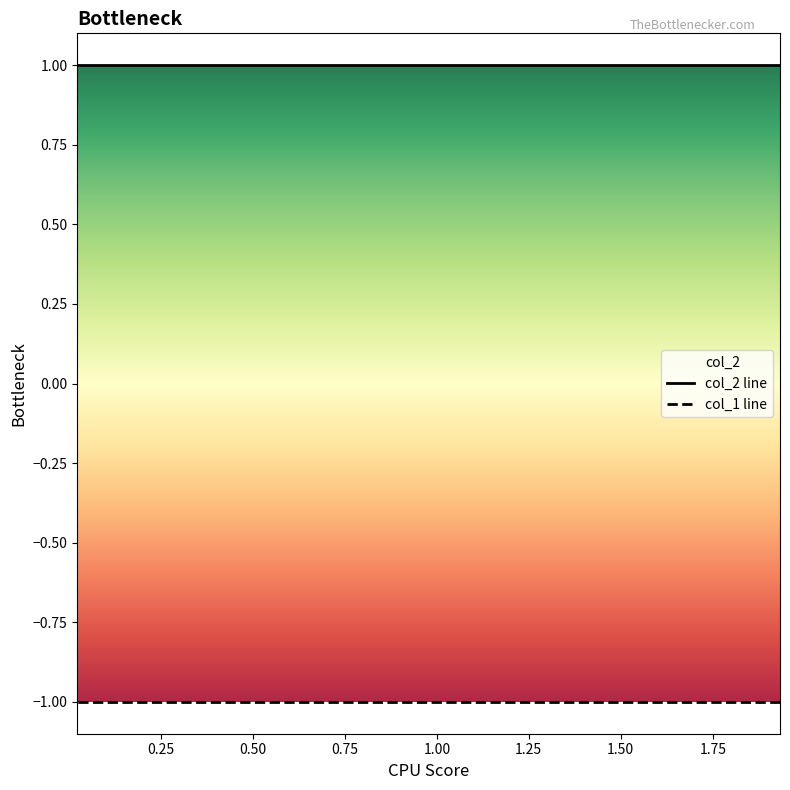

What is the smallest value displayed?

-1